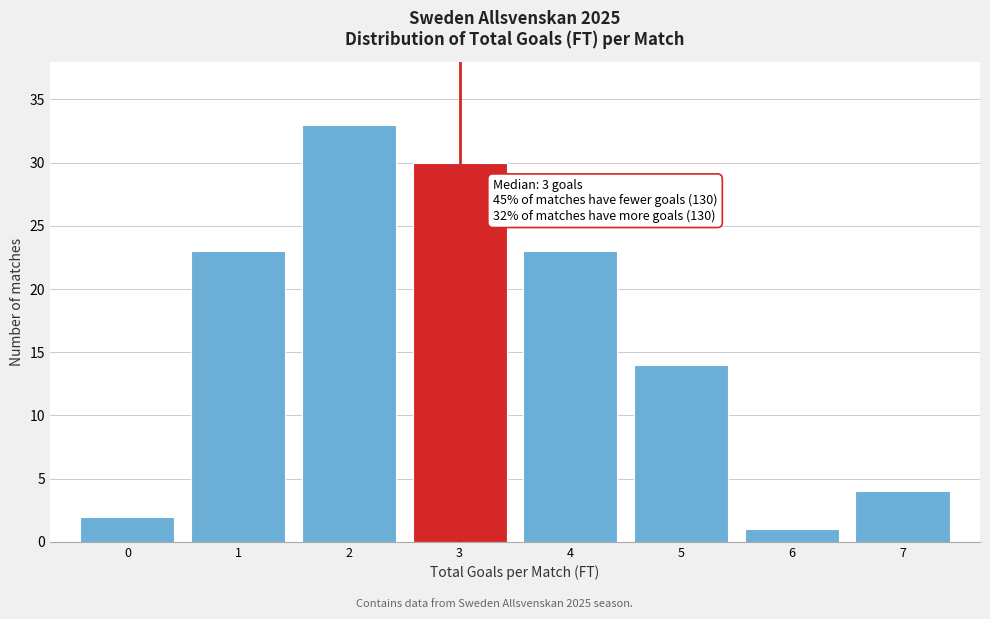

Over which range of the x-axis is the bar tallest?

1.5 to 2.5